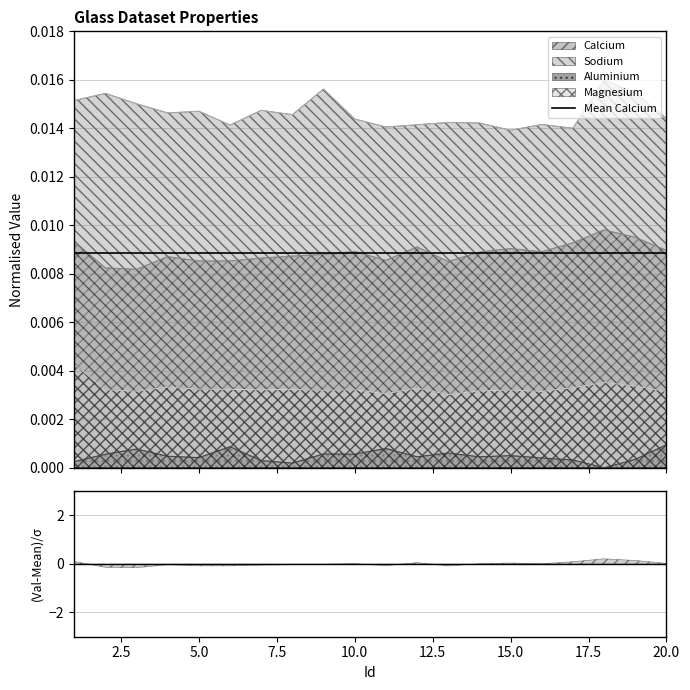

How many lines are shown in the chart?

4